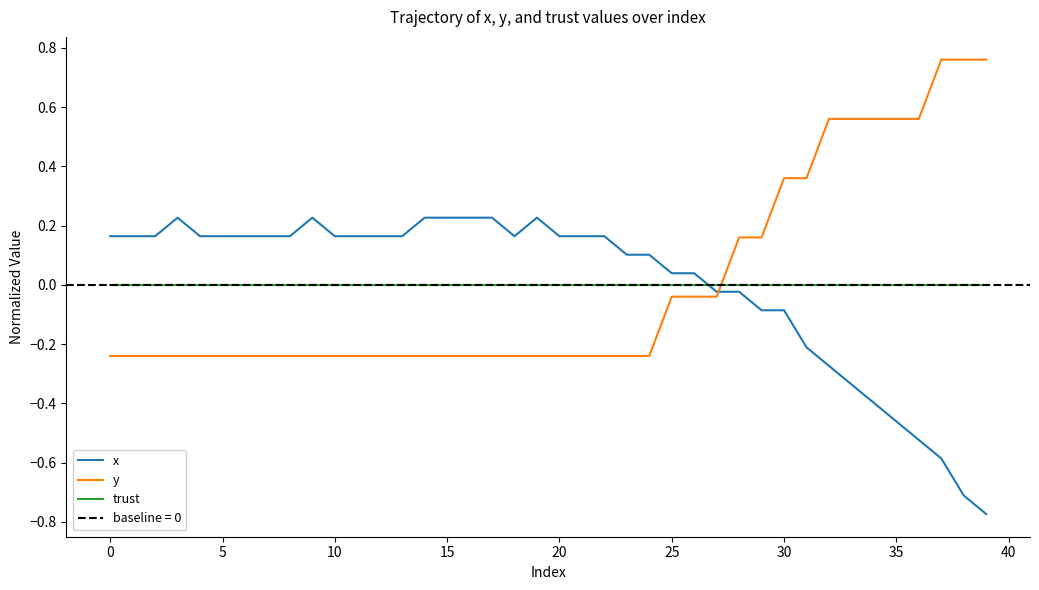

Where is x nearest to the value 0?

27